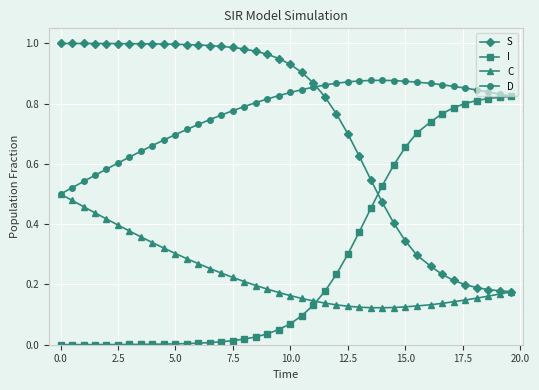

True or false: S and D intersect in this chart.

True